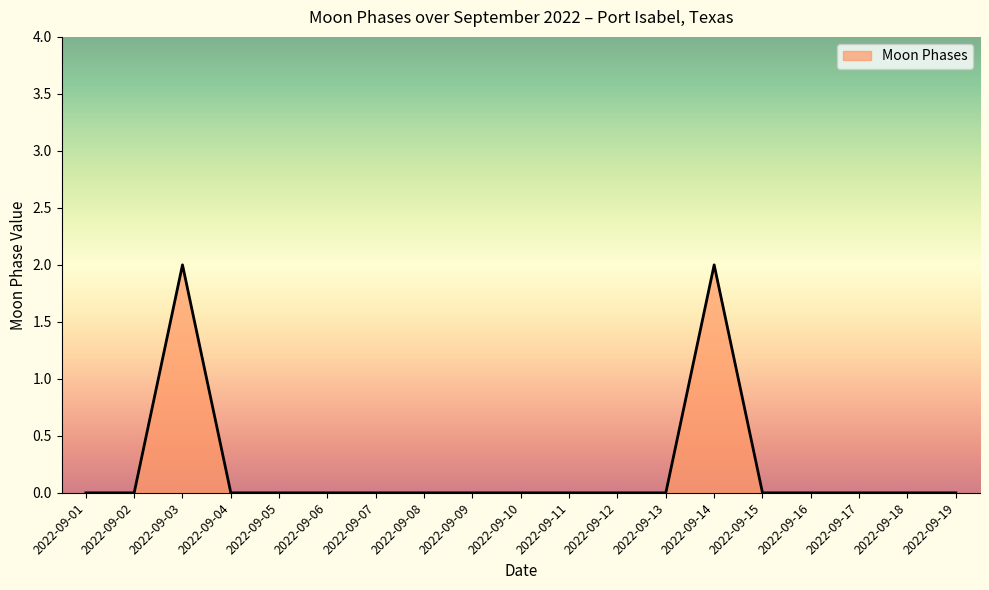

Which has a higher value, 2022-09-15 or 2022-09-03?

2022-09-03